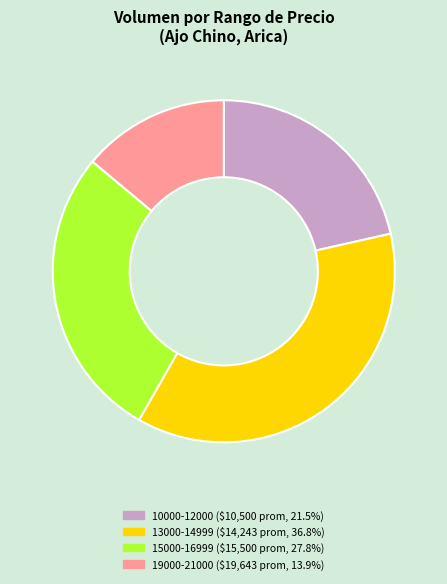

Is there a majority slice in this chart?

No